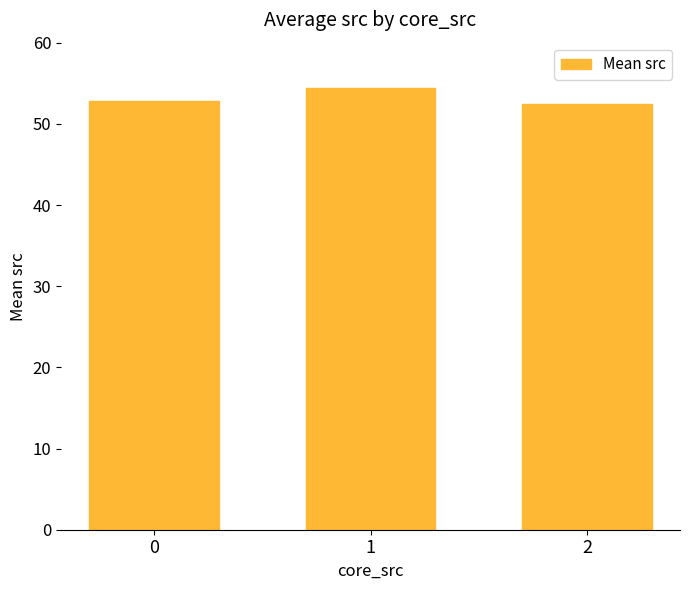

Between 1 and 2, which is larger?

1